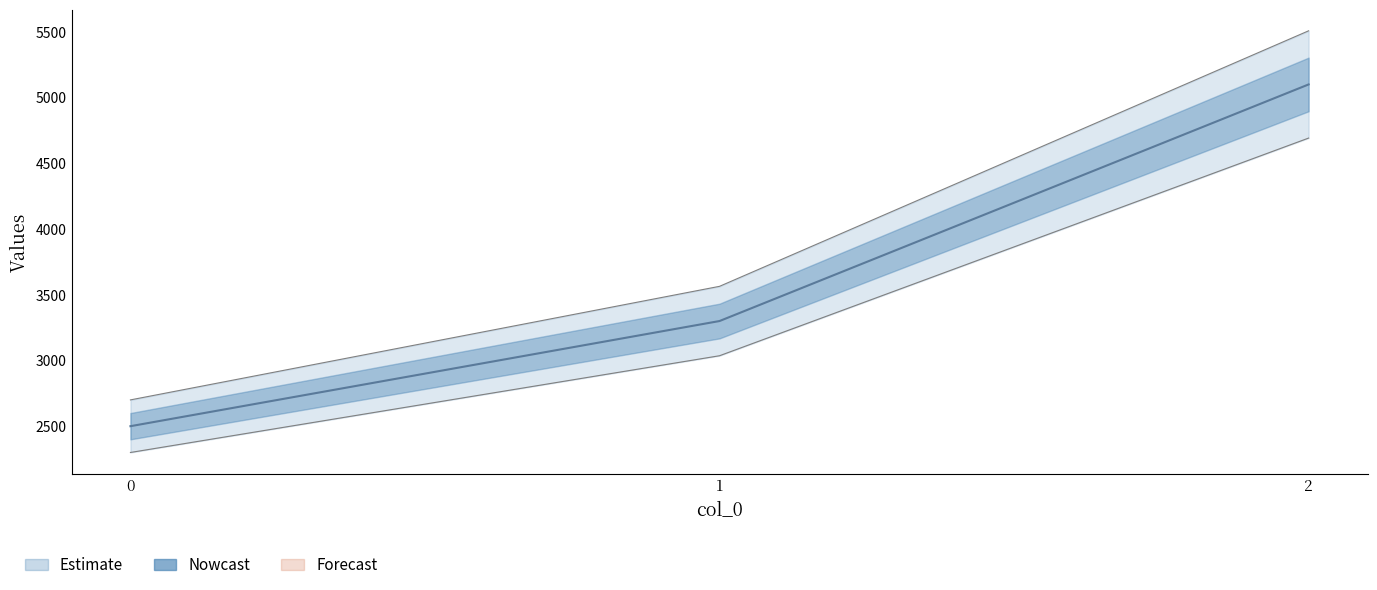

Reading left to right, list all the values displayed in this chart.

0=2500	1=3300	2=5100